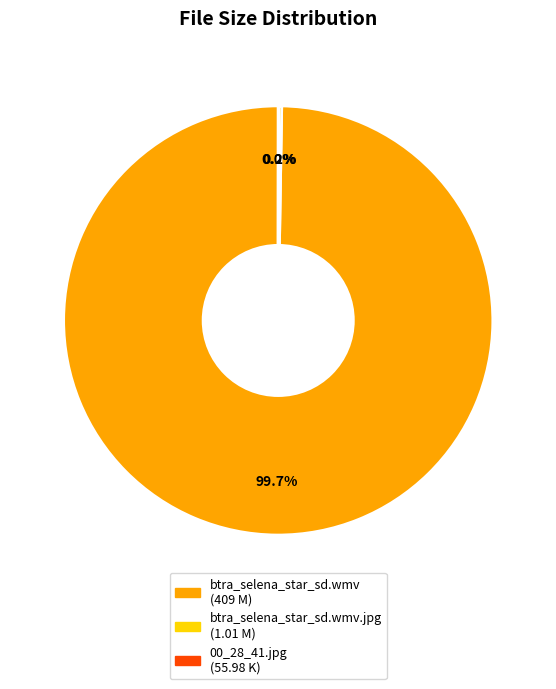

Is there a majority slice in this chart?

Yes